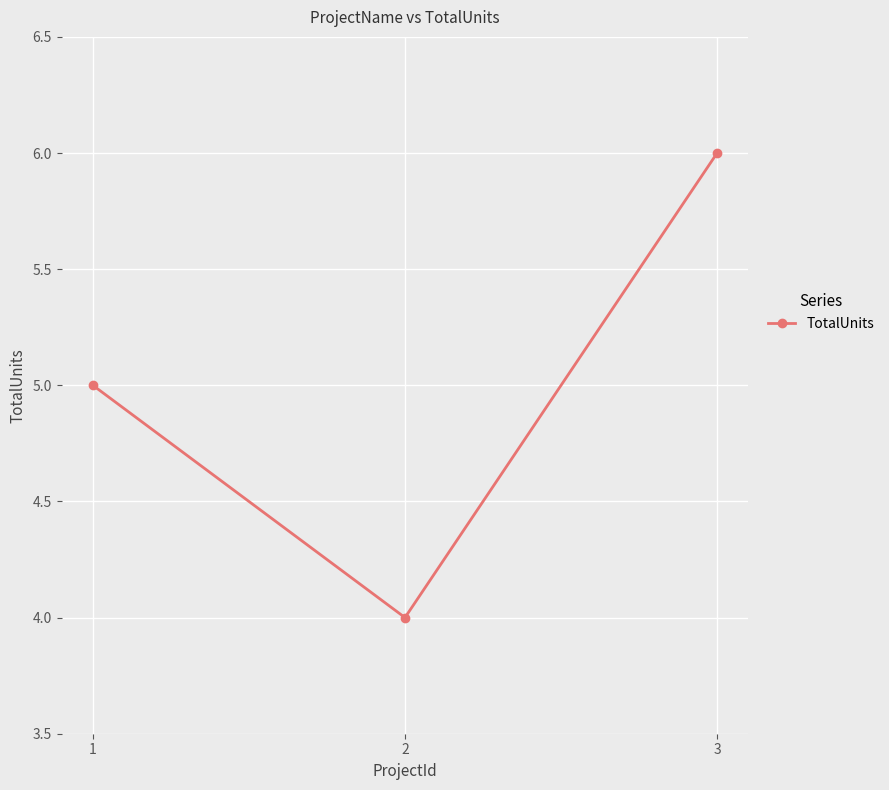

What is the approximate value at 2?

4